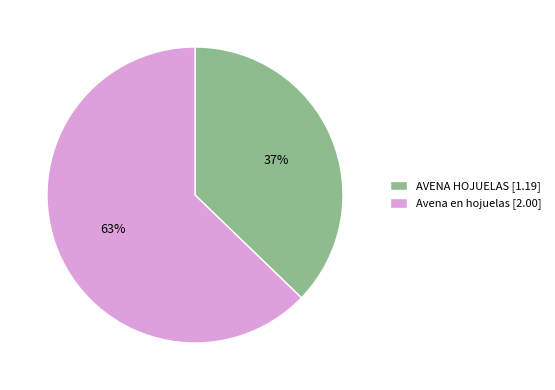

What percentage is the Avena en hojuelas slice, to the nearest percent?

63%